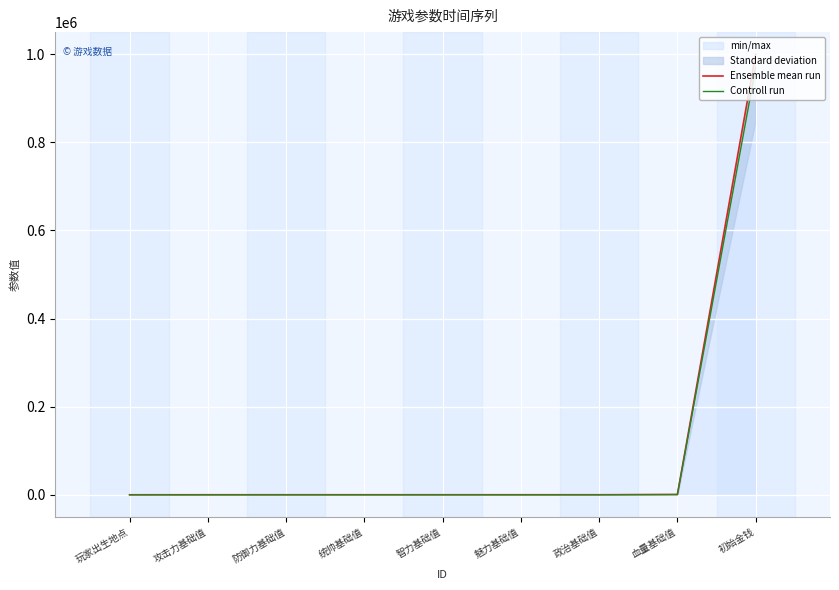

What is the highest value of the Ensemble mean run series?

1000000.0